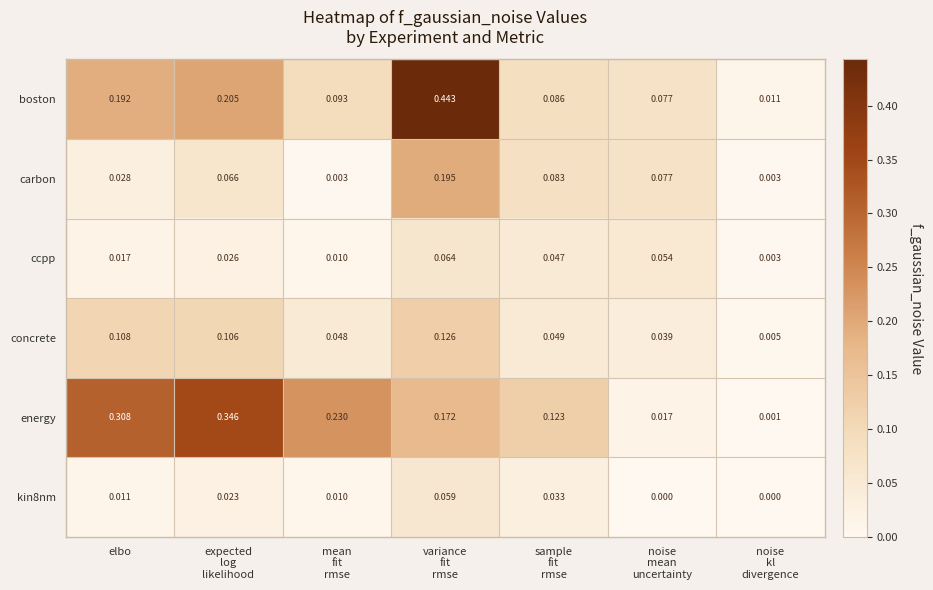

Which series has the largest total across all categories?

energy